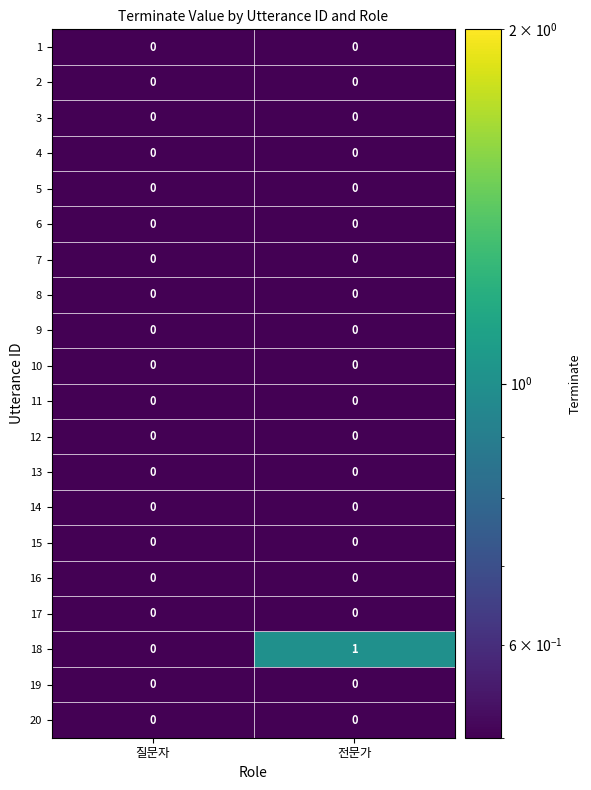

True or false: 20 has a value of 0 at 전문가.

True